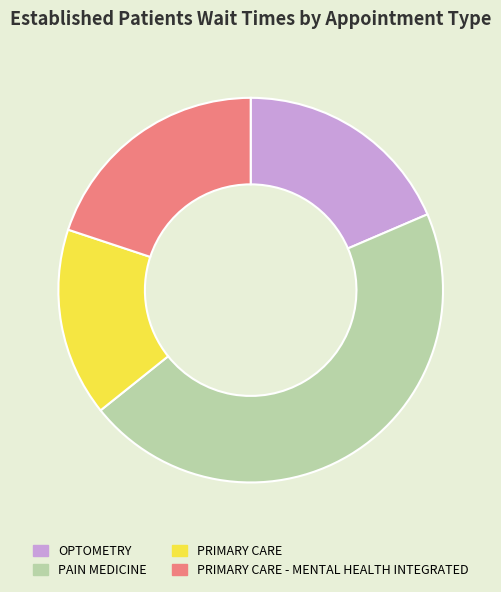

Does any single category account for the majority?

No